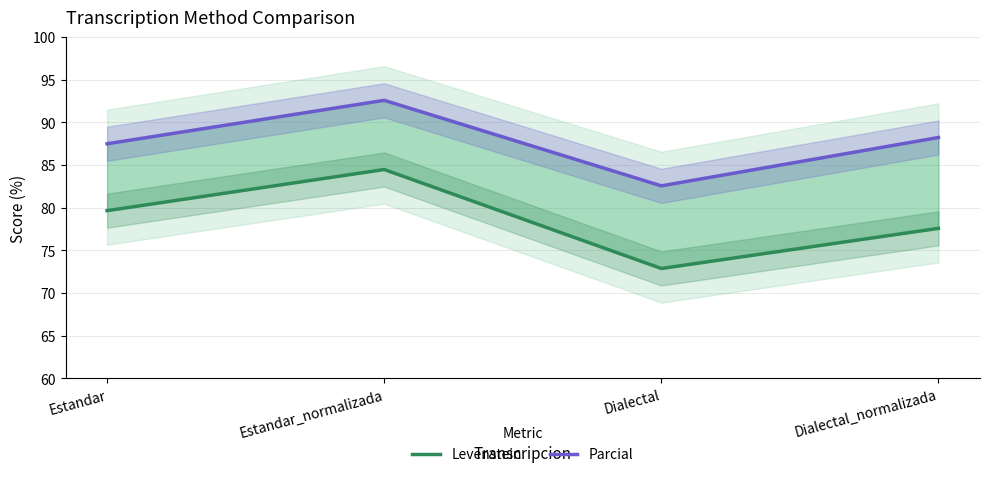

What is the sum of all Levenstein values?

314.6